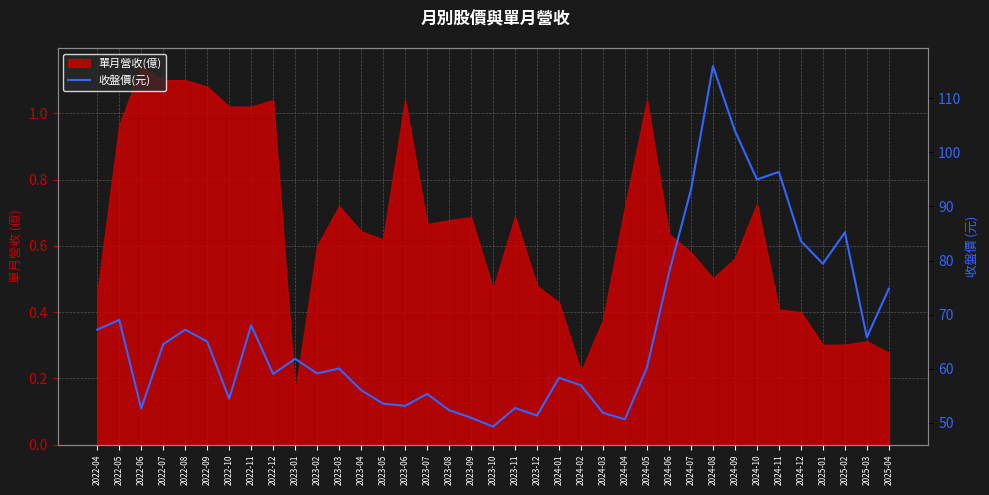

What is the sum of all values?

2470.9